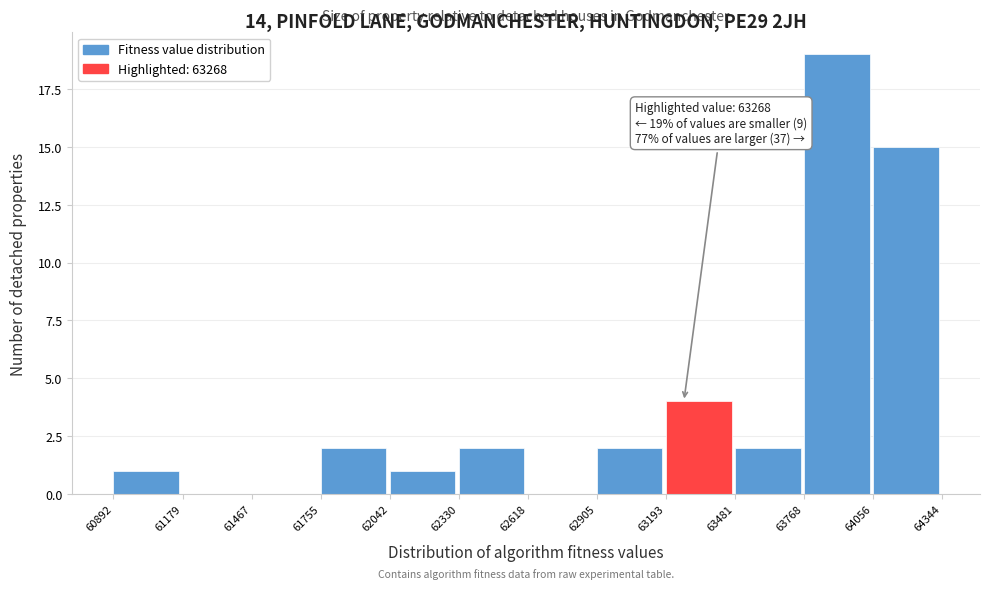

Which range on the x-axis has the tallest bar?

63768 to 64056